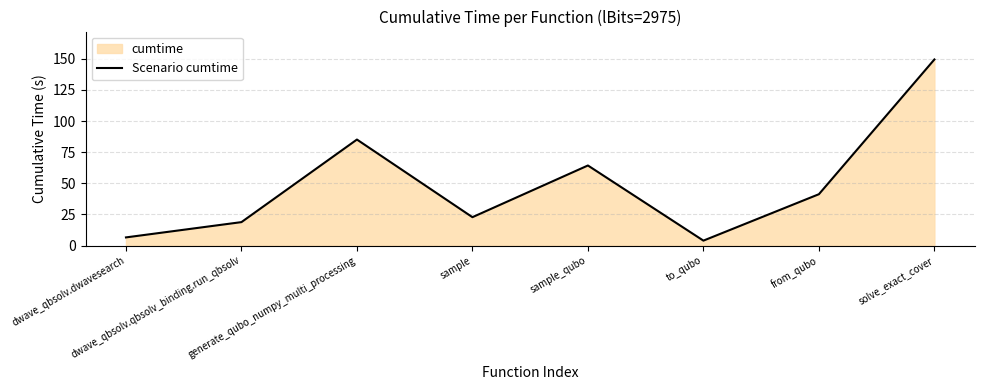

True or false: the data has more than 1 interior local peaks.

True